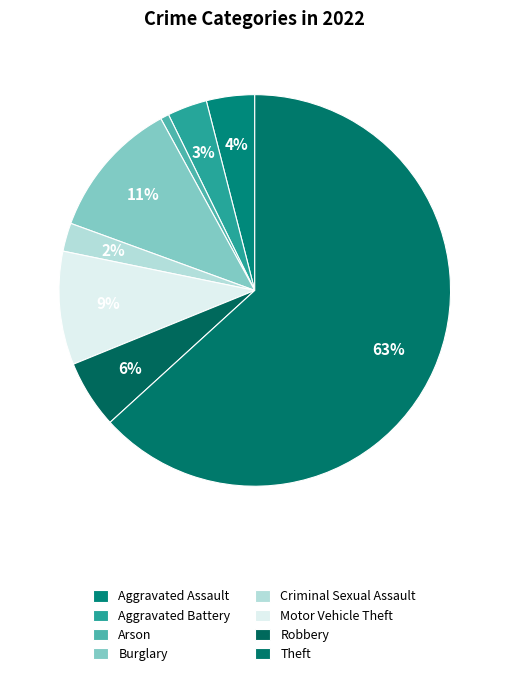

What percentage is the Burglary slice, to the nearest percent?

11%